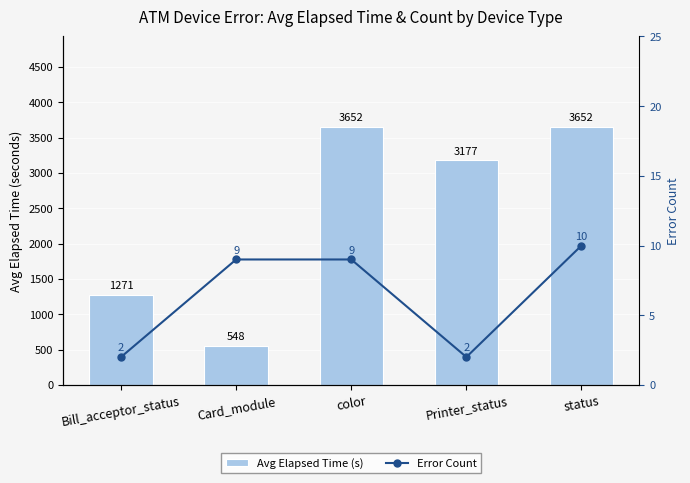

List the series in order of their overall mean, lowest first.

Error Count, Avg Elapsed Time (s)